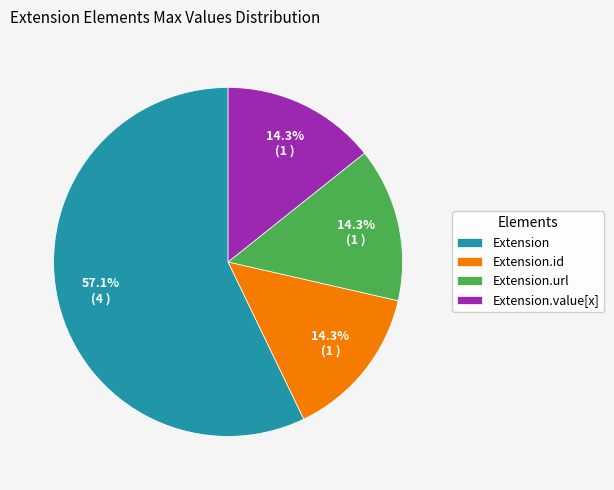

What percentage is NOT represented by Extension?

42.9%